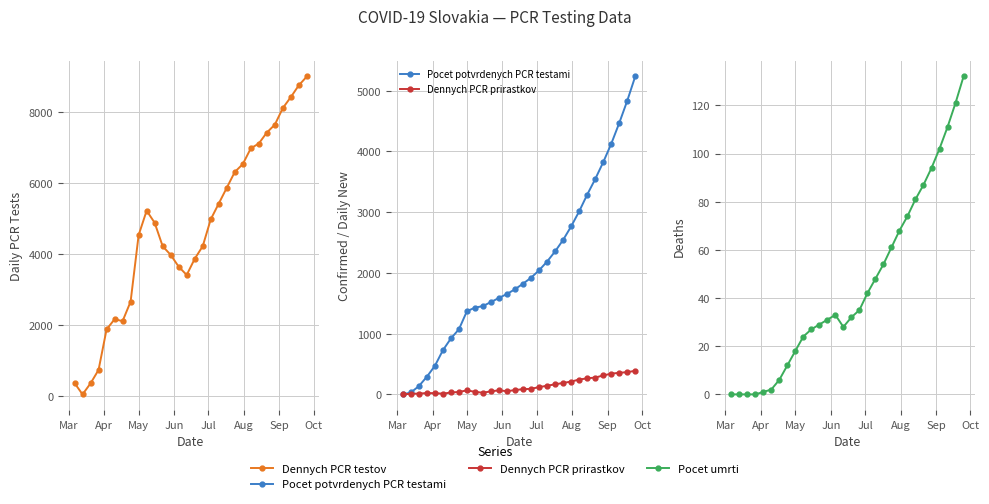

Does the chart display data point markers on the line(s)?

Yes